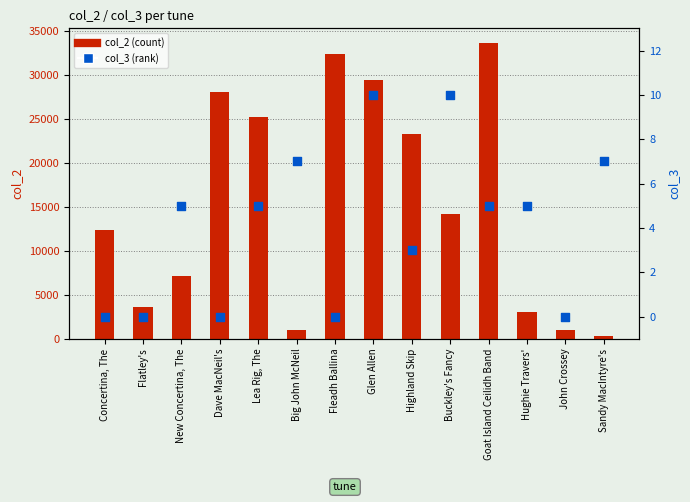

Which series contains the lowest Y value?

col_3 (rank)